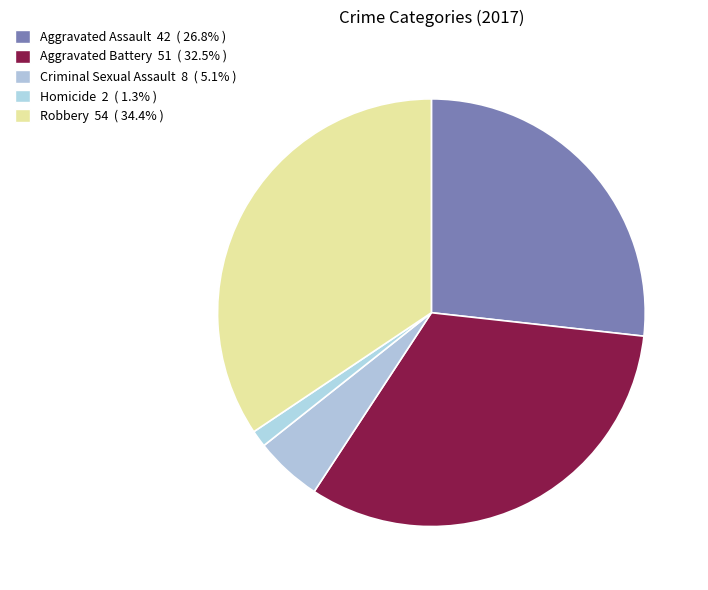

To the nearest percent, what is the average slice percentage?

20%